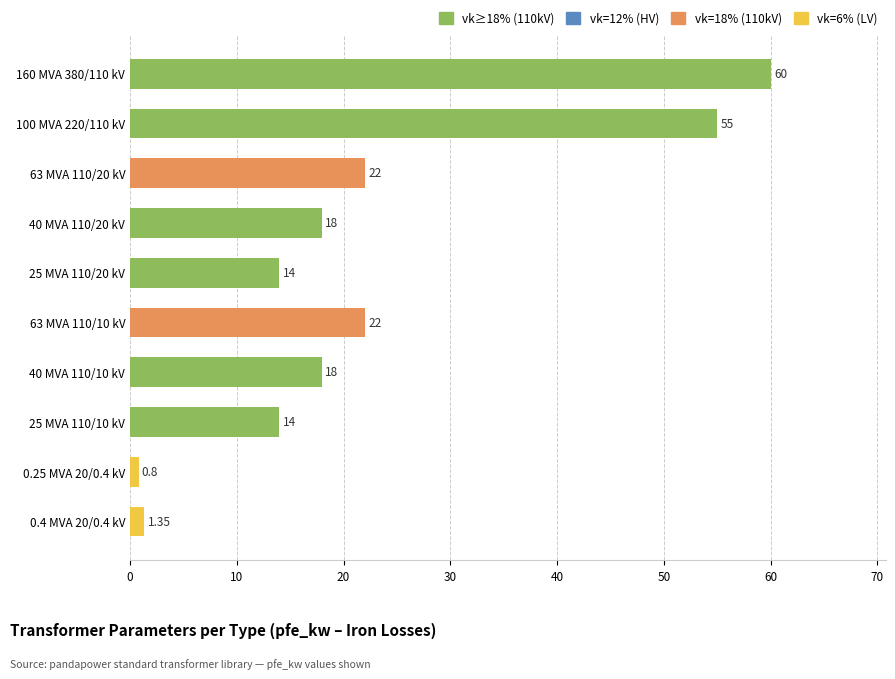

What is the difference between the values at 40 MVA 110/10 kV and 160 MVA 380/110 kV?

42.0